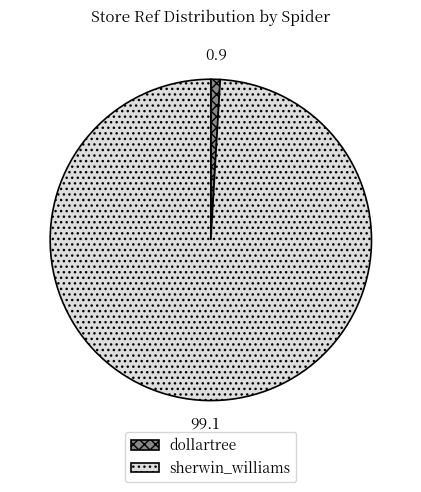

Does any single category account for the majority?

Yes